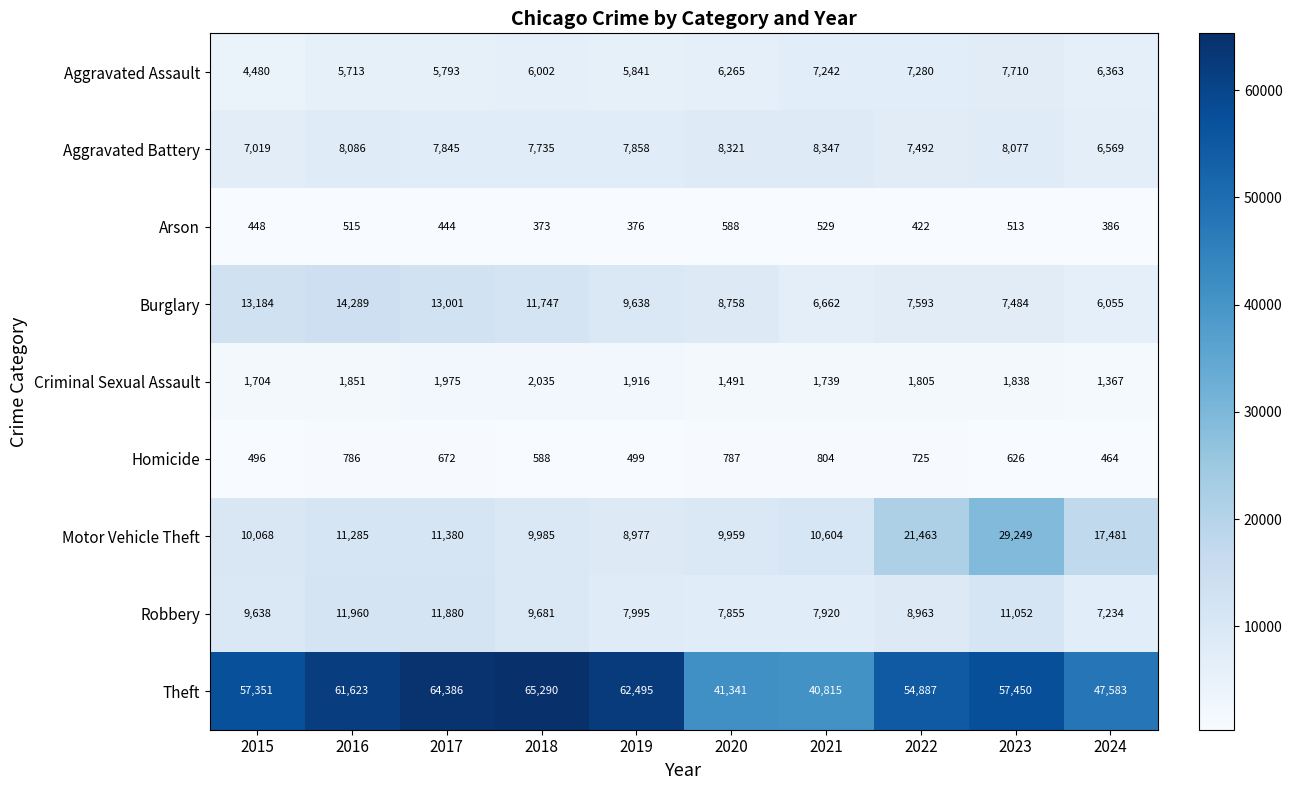

How many values in the Motor Vehicle Theft series are below 11285?

5